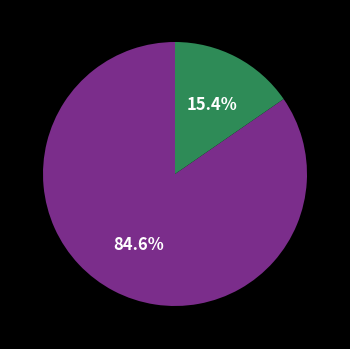

Is there any slice that represents more than half of the pie?

Yes